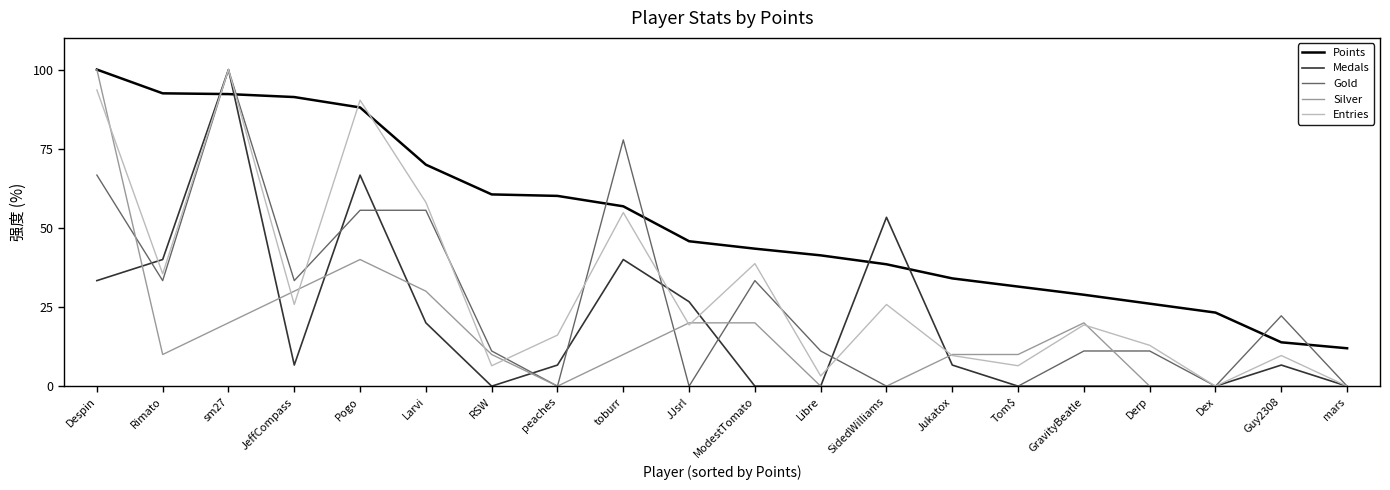

True or false: Gold has a value of 103.3 at toburr.

False